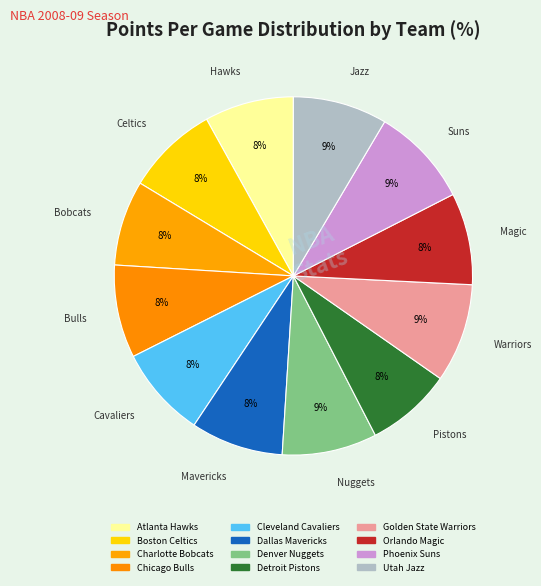

Count the number of slices in the pie.

12